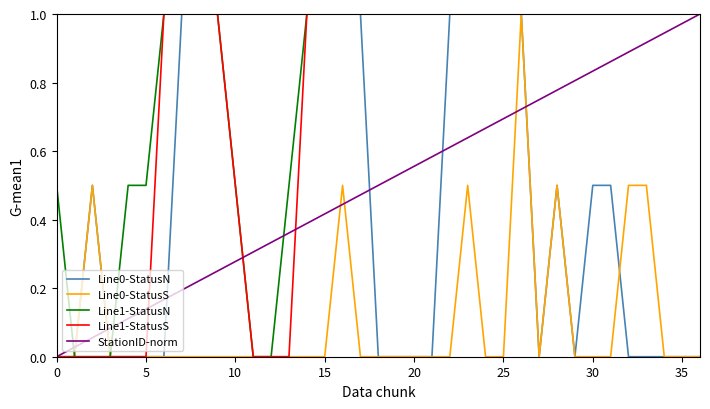

Which series has the largest total across all categories?

Line1-StatusN